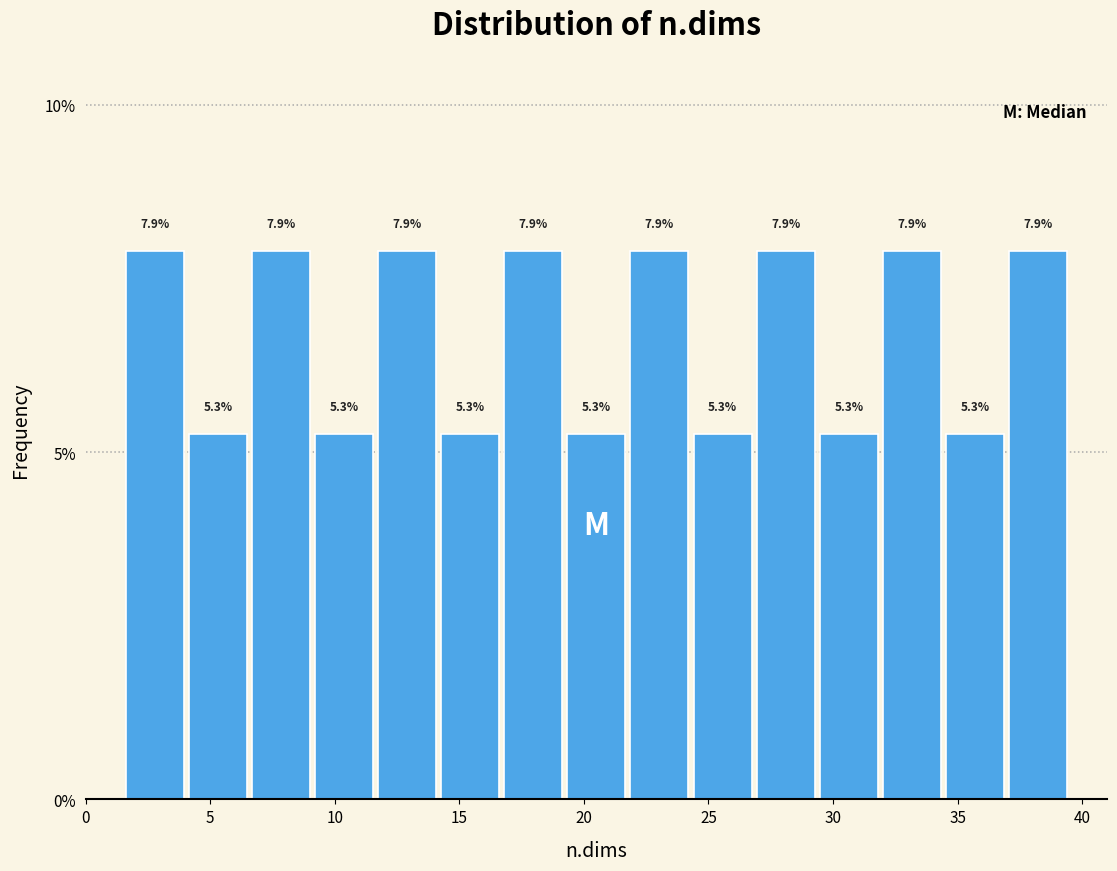

How tall is the bar that spans 14.0 to 16.5 on the x-axis? The bar edges are not printed on the chart, so give them approximately, as read against the axis.

5.3